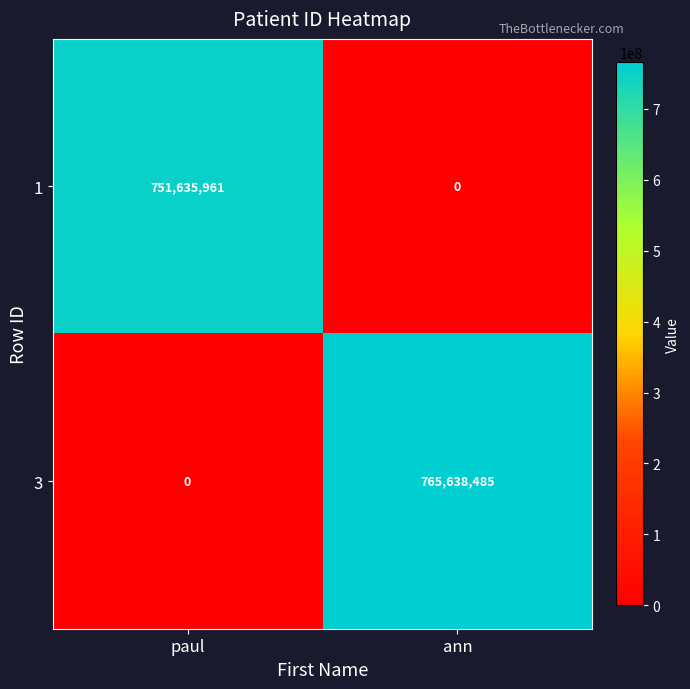

Count the number of data series in this chart.

2